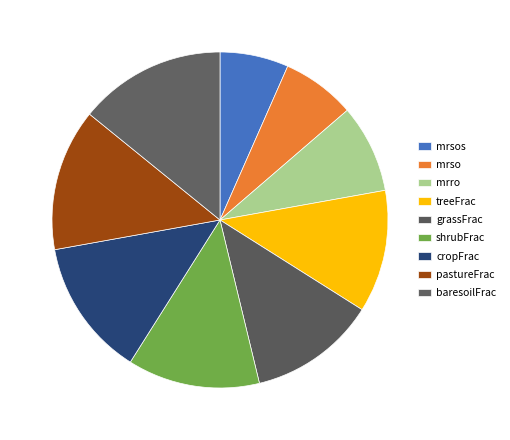

Combined, do grassFrac and pastureFrac account for over 50%?

No